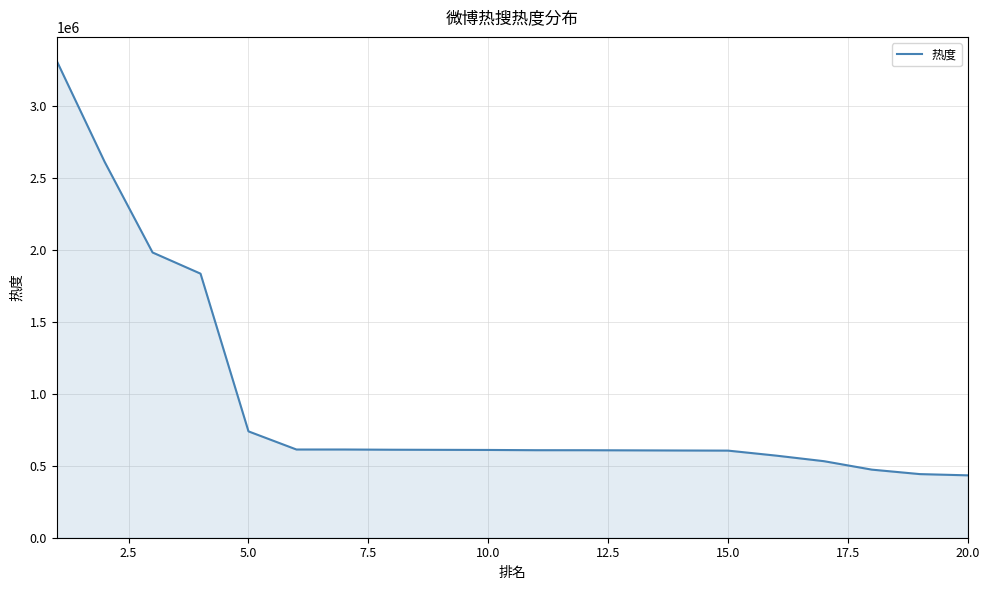

What is the maximum value shown in the chart?

3314364